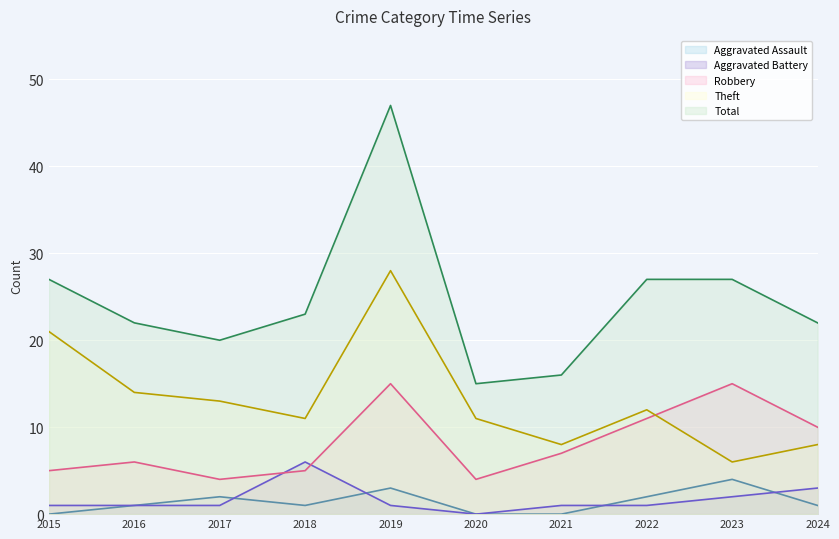

Reading left to right, extract all data points from this chart.

Aggravated Assault: 0	1	2	1	3	0	0	2	4	1
Aggravated Battery: 1	1	1	6	1	0	1	1	2	3
Robbery: 5	6	4	5	15	4	7	11	15	10
Theft: 21	14	13	11	28	11	8	12	6	8
Total: 27	22	20	23	47	15	16	27	27	22